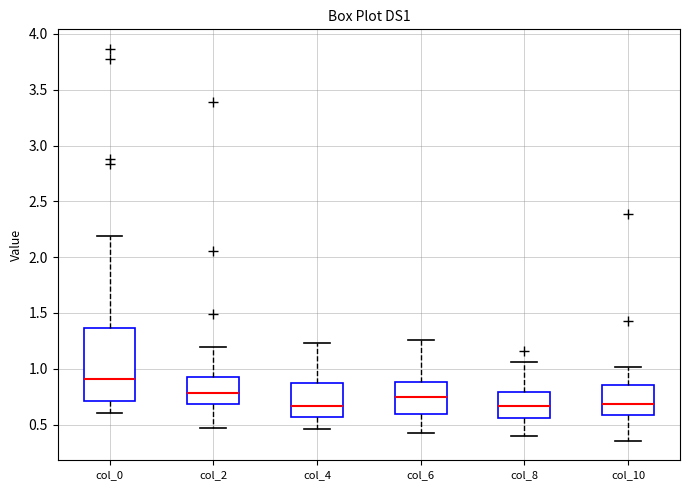

Where is the upper edge of the box for col_6 on the y-axis? The values are not printed on the chart, so give them approximately, as read against the axis.

0.90